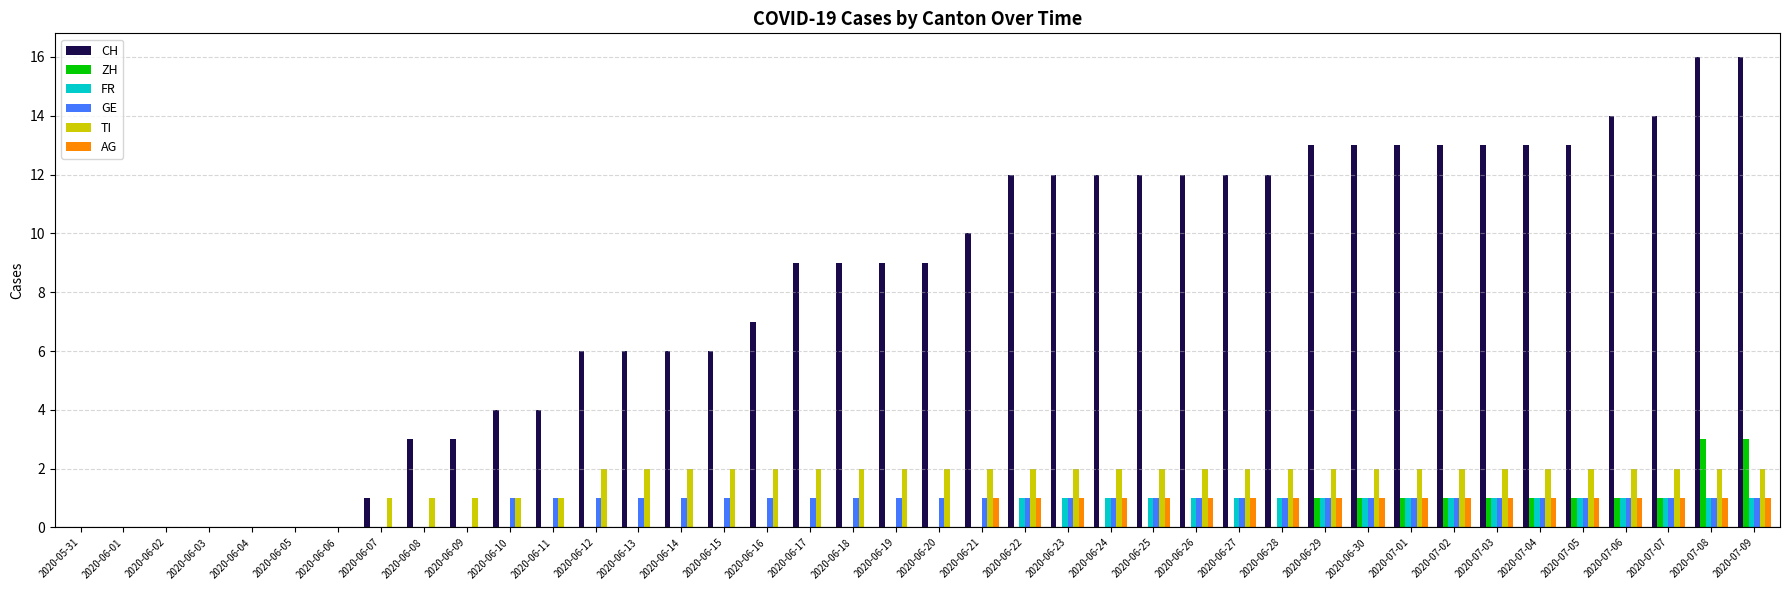

What is the sum of all TI values?

61